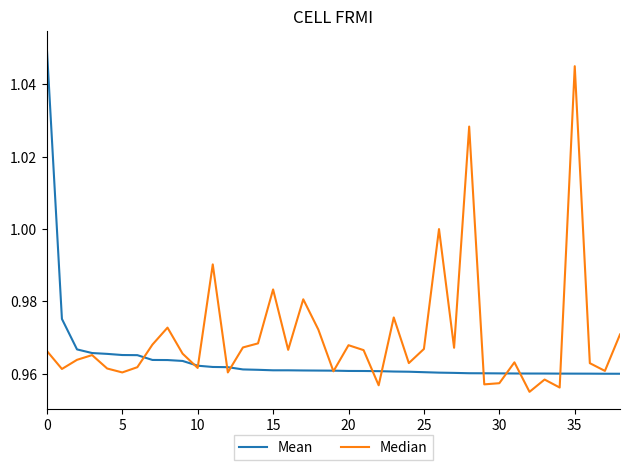

Which series has the largest total across all categories?

Median